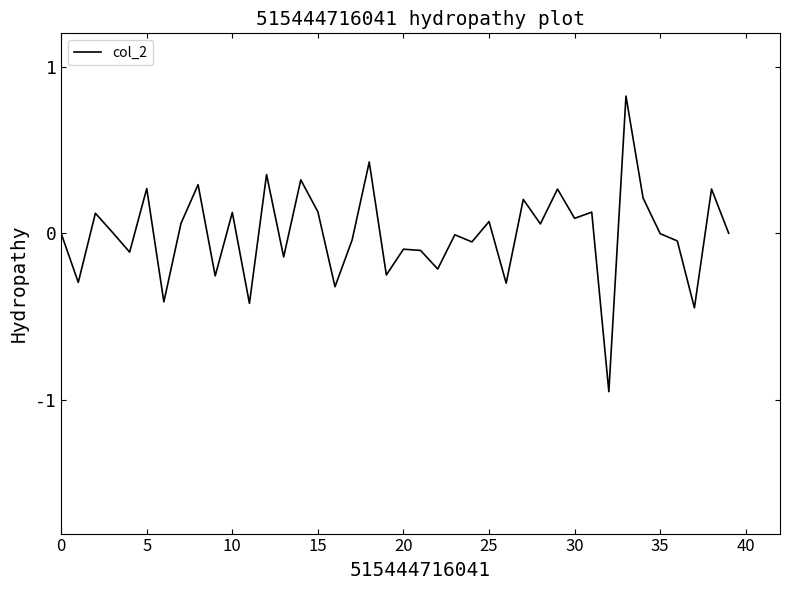

What is the maximum value shown in the chart?

0.8